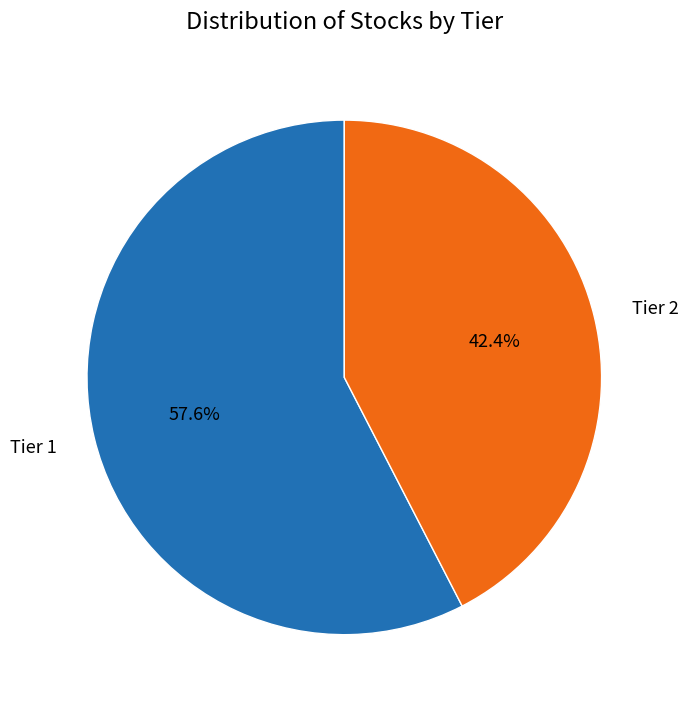

Is there a majority slice in this chart?

Yes